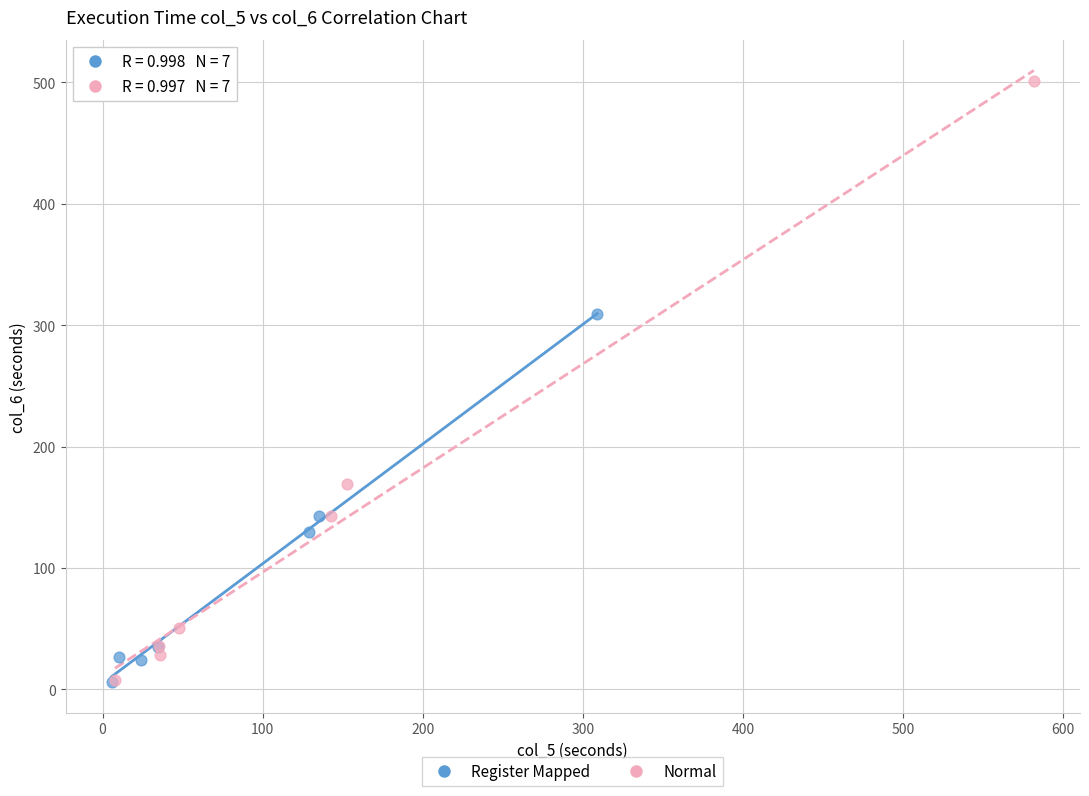

What are all the series names shown in the legend?

Register Mapped, Normal